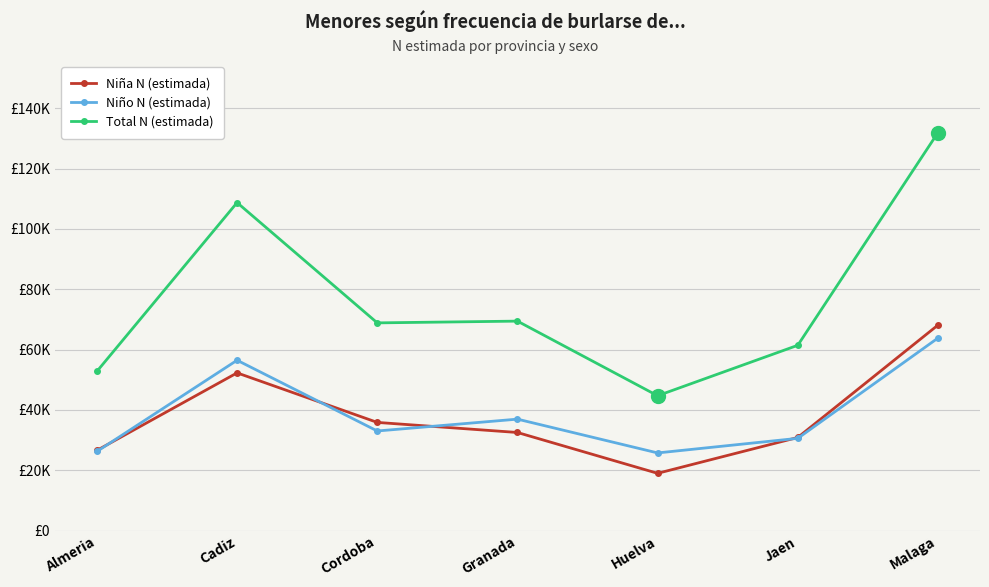

At which category is the sum across all series the highest?

Malaga